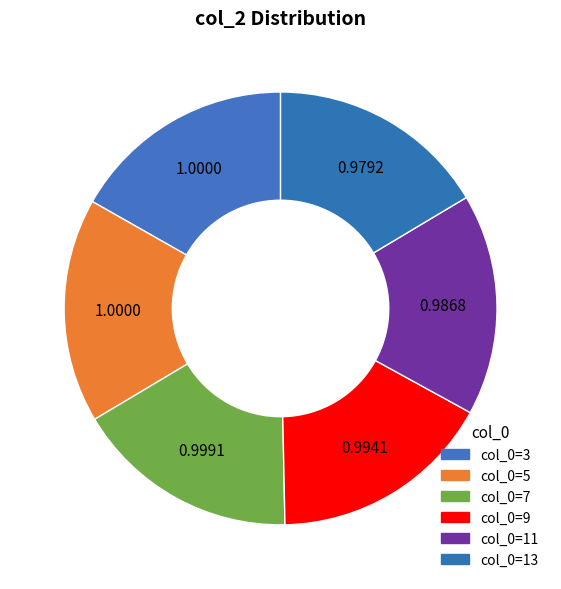

Count the number of slices in the pie.

6